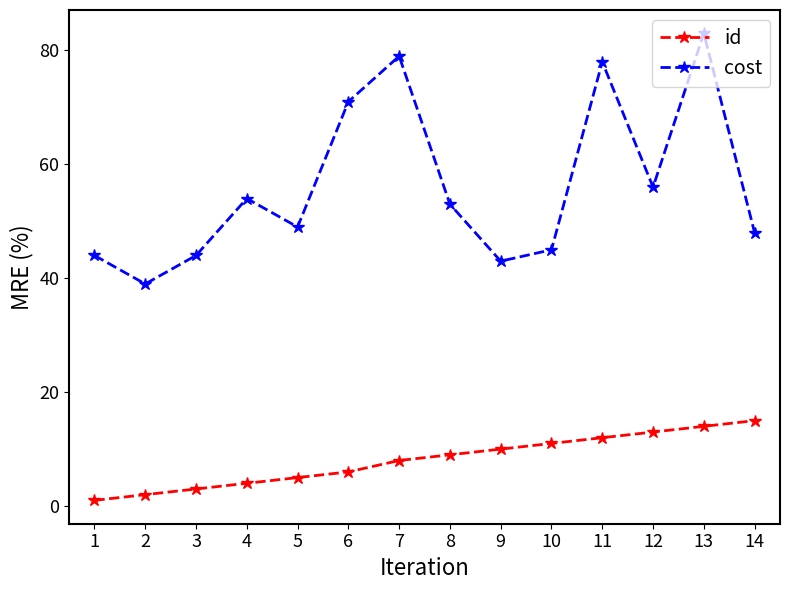

What is the difference between the highest and lowest values at 2?

37